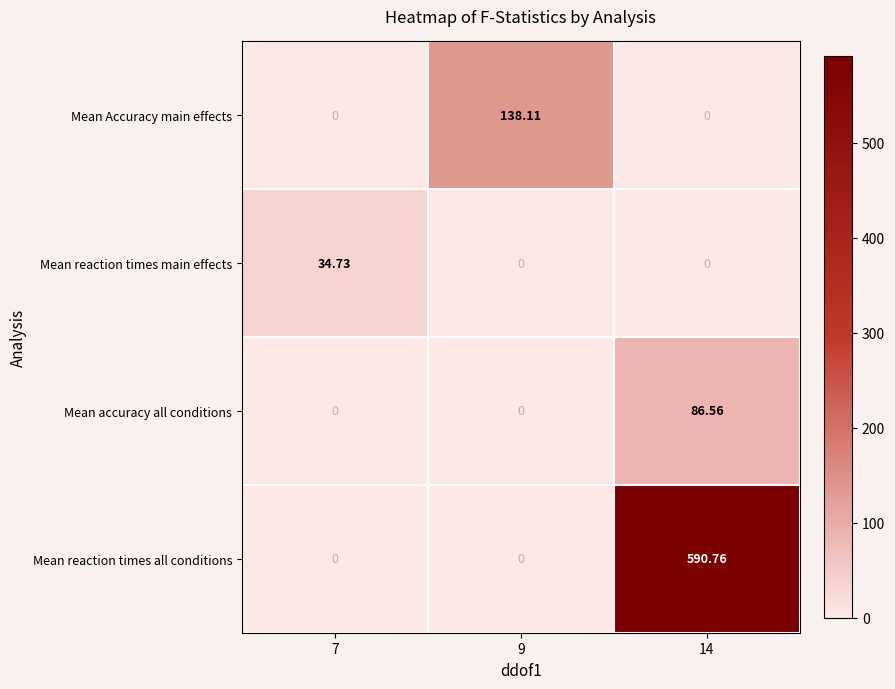

Which series has the largest range (max minus min)?

Mean reaction times all conditions